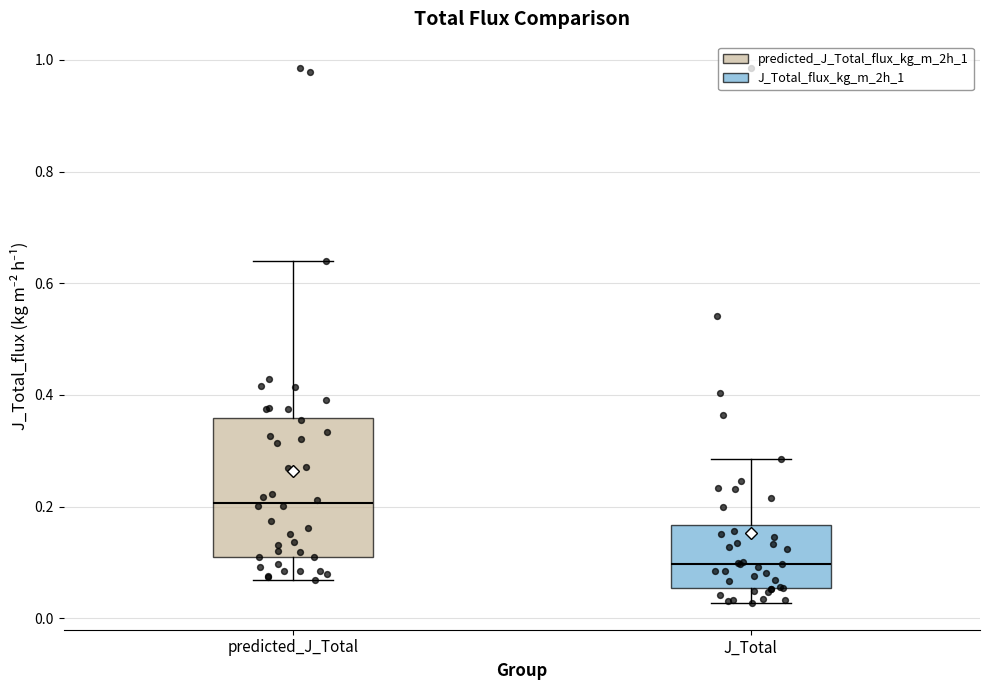

Reading left to right, transcribe this box plot: for each box, give where its median line is, the range the box spans, and where its two whiskers end, as read against the y-axis. The values are not printed on the chart, so give them approximately, as read against the axis.

predicted_J_Total: median 0.20, box 0.10 to 0.36, whiskers 0.06 to 0.64
J_Total: median 0.10, box 0.06 to 0.16, whiskers 0.02 to 0.28